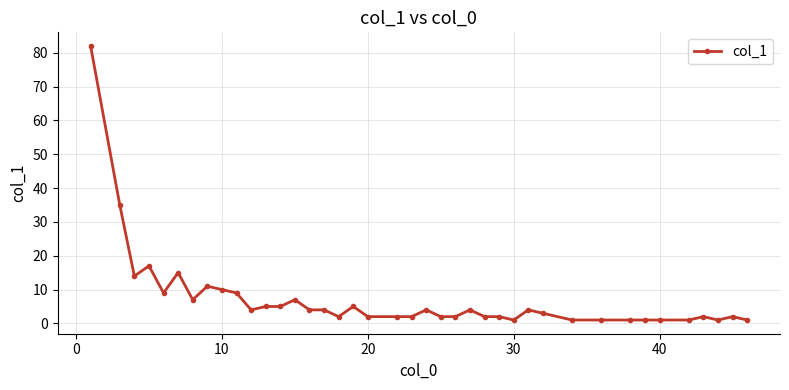

What is the difference between the maximum and minimum values?

81